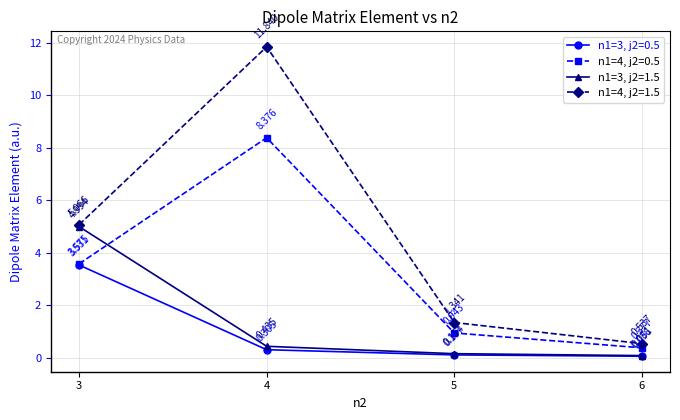

True or false: n1=4, j2=1.5 and n1=4, j2=0.5 intersect in this chart.

False